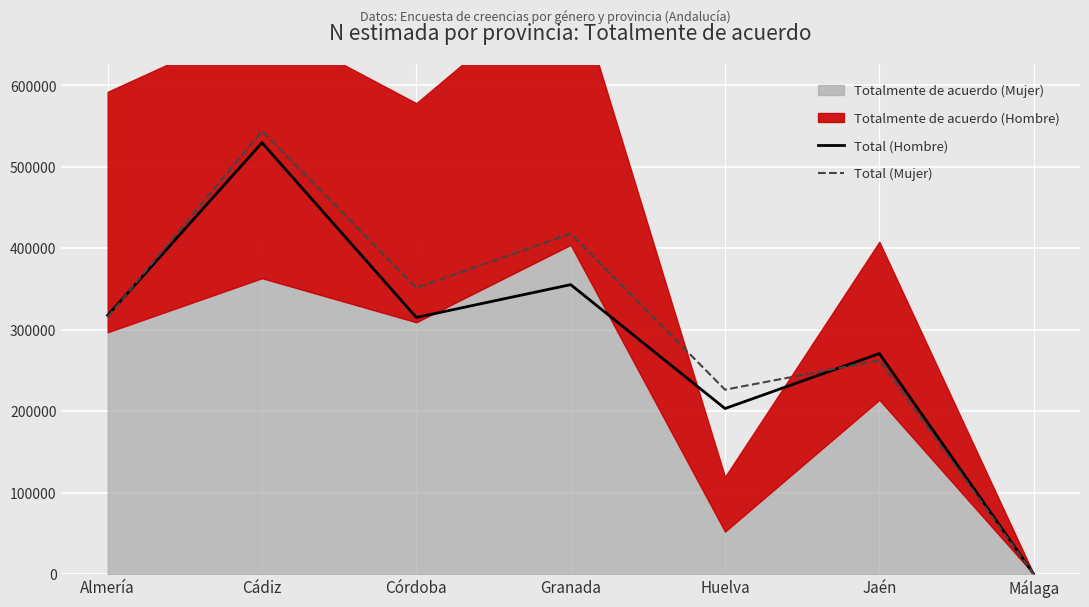

What is the sum of the Total (Hombre) values at Jaén and Almería?

588316